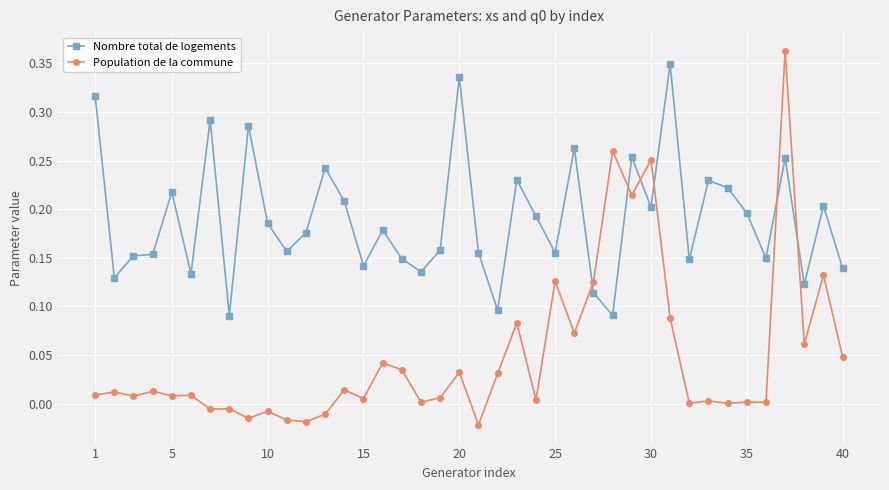

Which series has the largest total across all categories?

Nombre total de logements